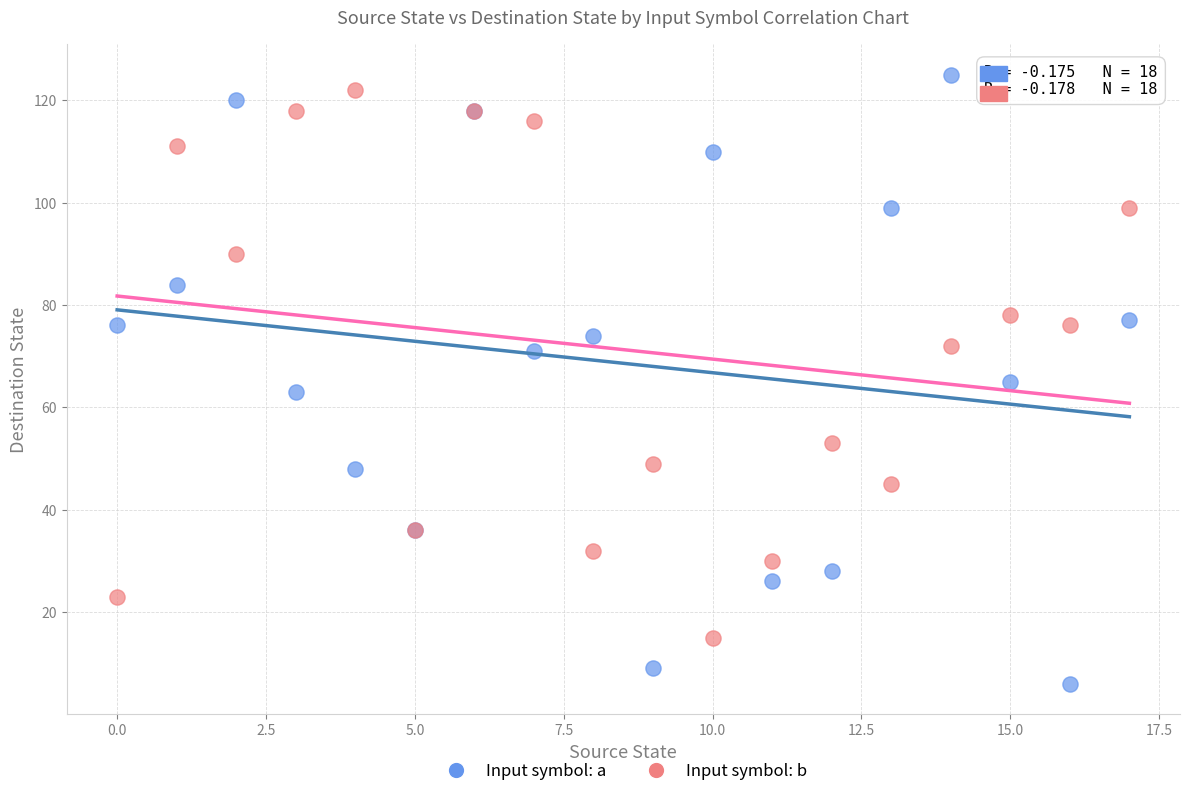

Which series has the largest Y range (max minus min)?

Input symbol: a